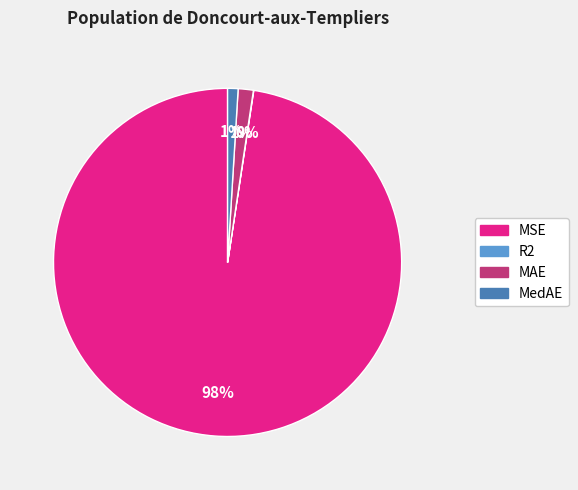

Combined, do MSE and MedAE account for over 50%?

Yes